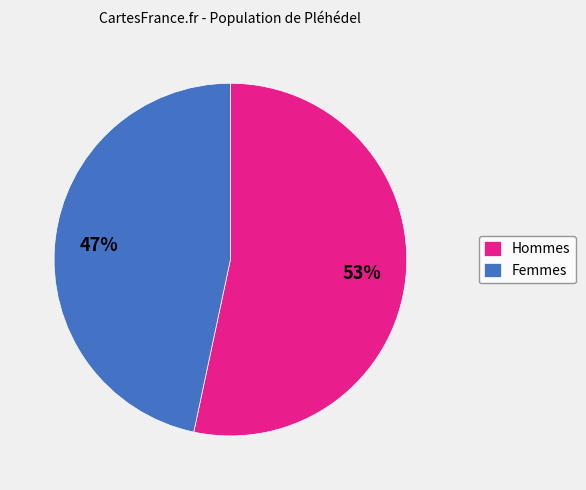

Is there a majority slice in this chart?

Yes